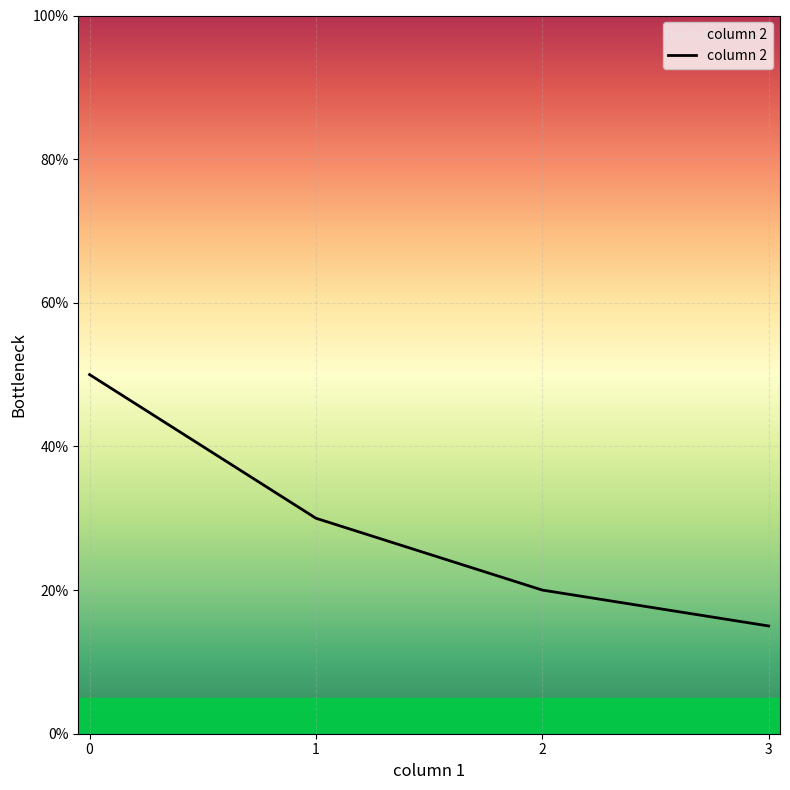

What is the smallest value displayed?

0.1